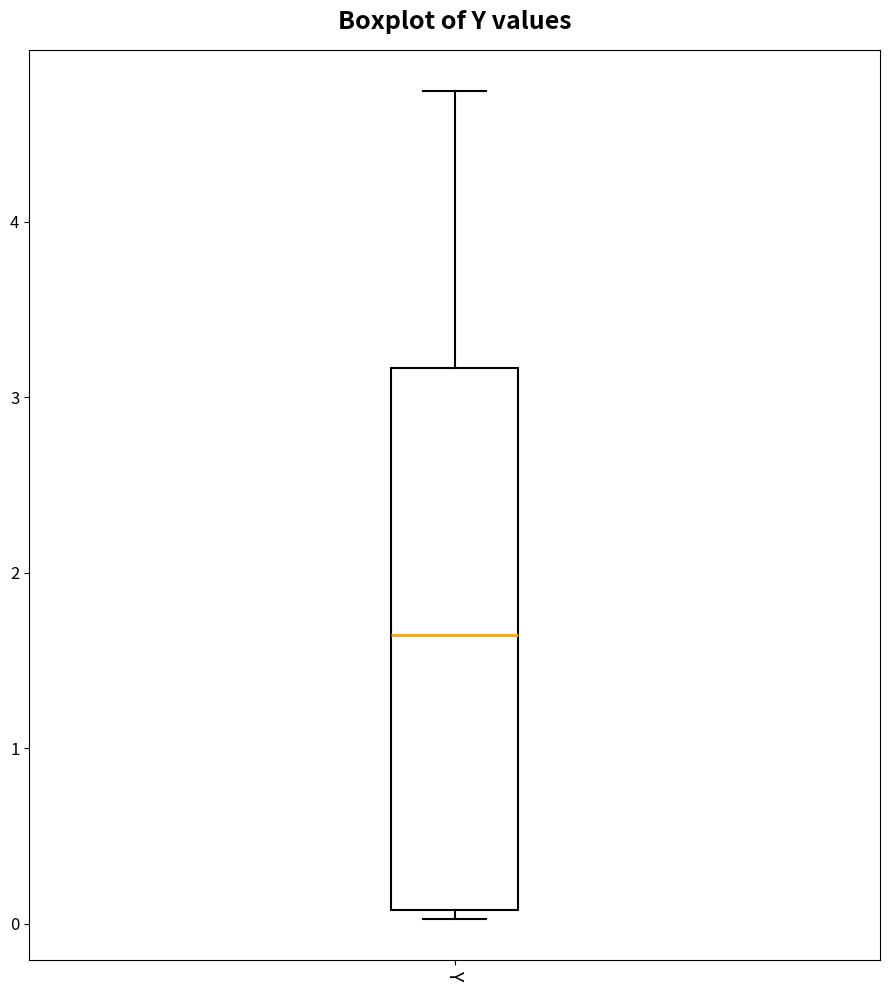

Read this box plot against the y-axis: the position of the median line, the range covered by the box, and the ends of both whiskers. The values are not printed on the chart, so give them approximately, as read against the axis.

median 1.6, box 0.1 to 3.2, whiskers 0.0 to 4.7